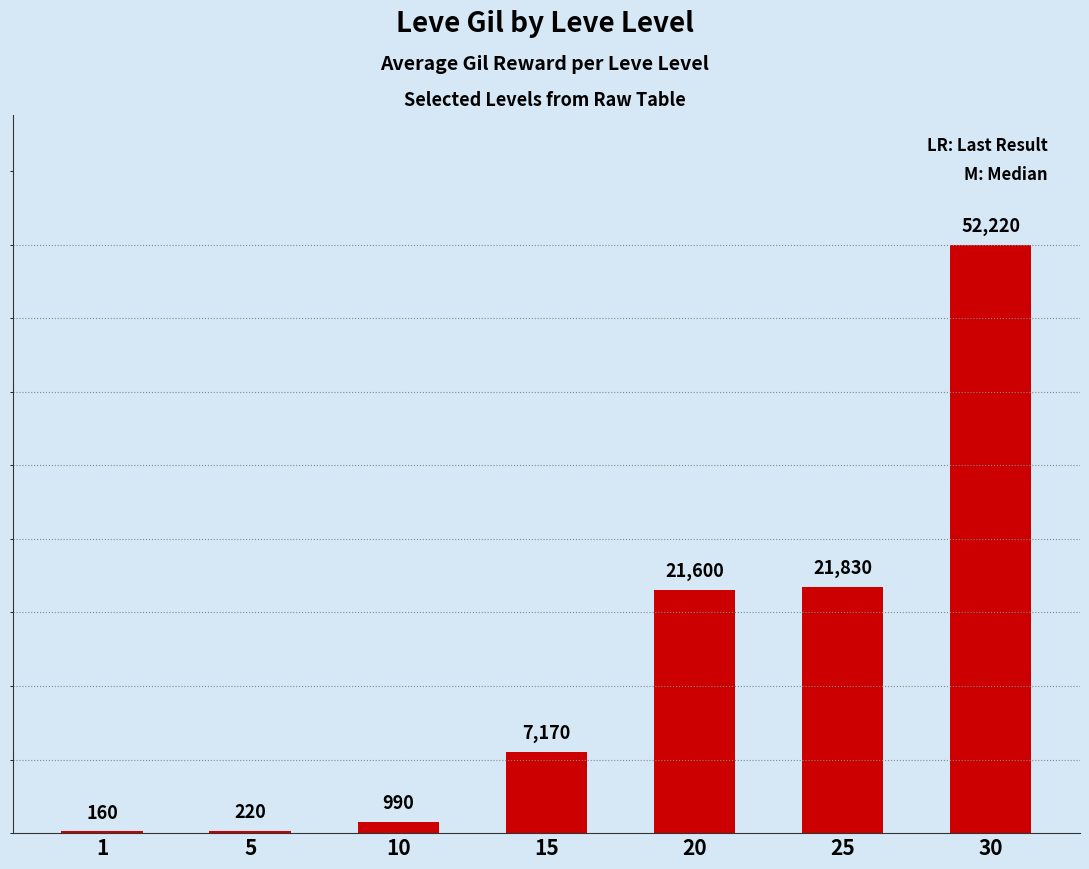

Count the number of data series in this chart.

1